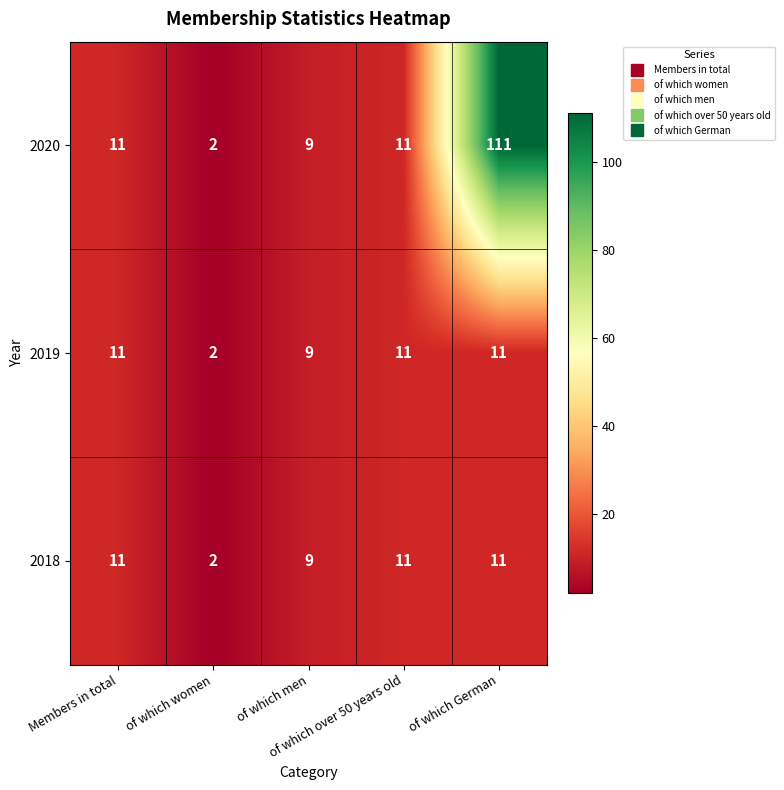

What is the maximum value shown in the chart?

111